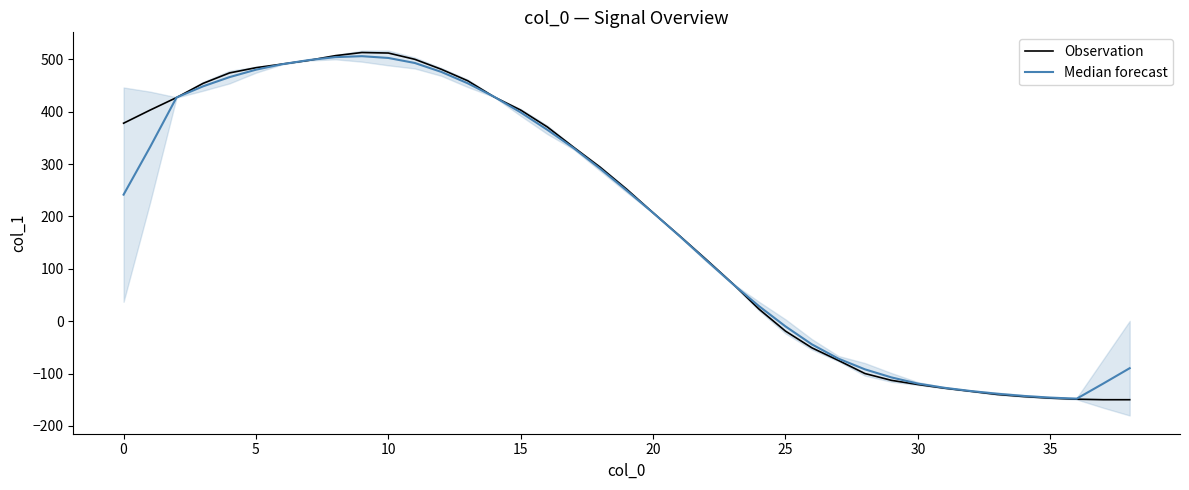

What is the total value across all series at 24?

51.6